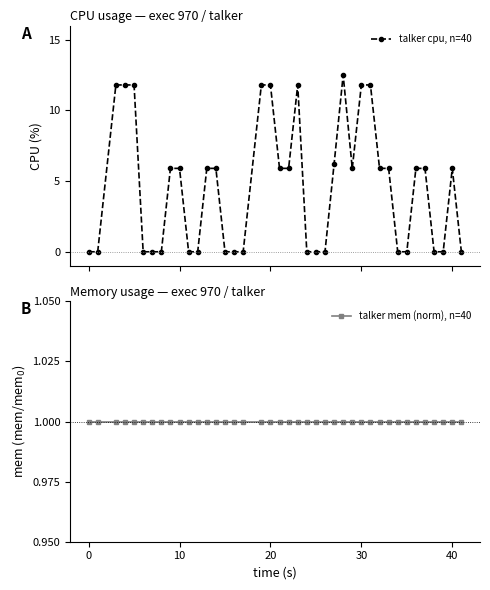

What is the maximum value shown in the chart?

12.5